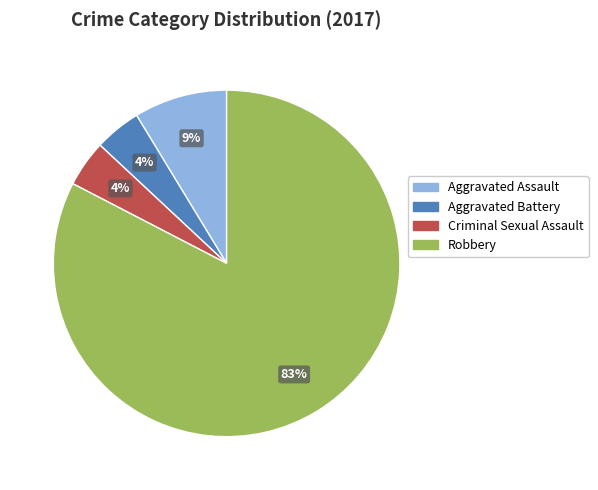

To the nearest percent, what is the combined percentage of Criminal Sexual Assault and Aggravated Assault?

13%